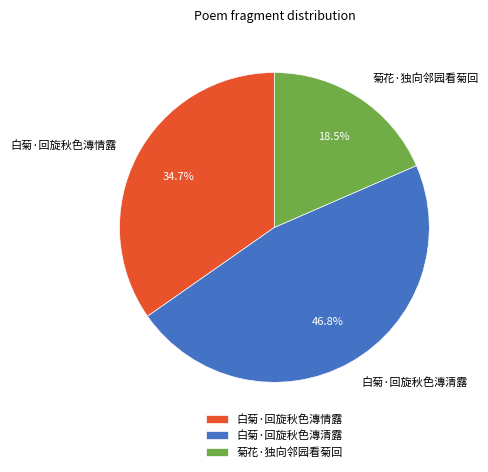

How many slices are in this pie chart?

3